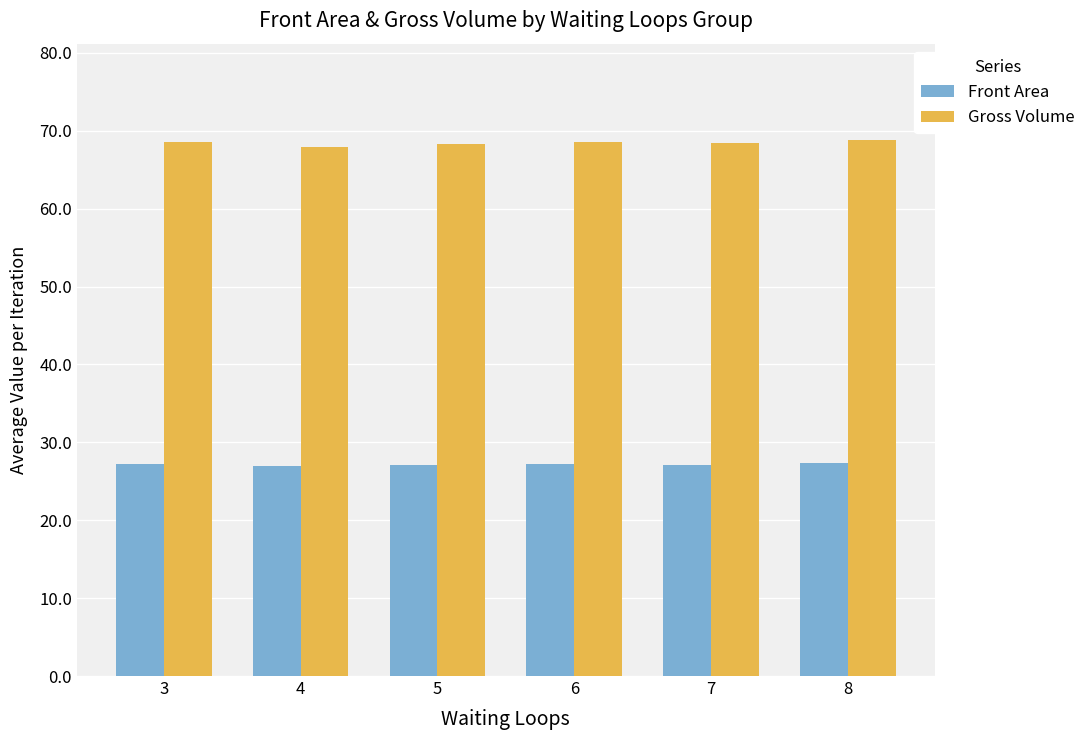

True or false: Gross Volume has a value of 68.6 at 6.

True